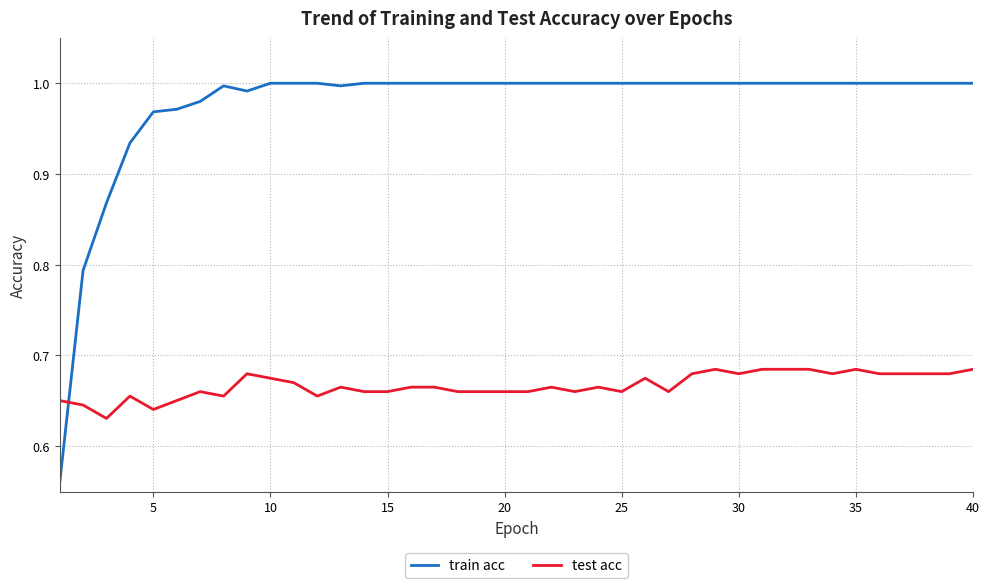

Which series has the largest total across all categories?

train acc